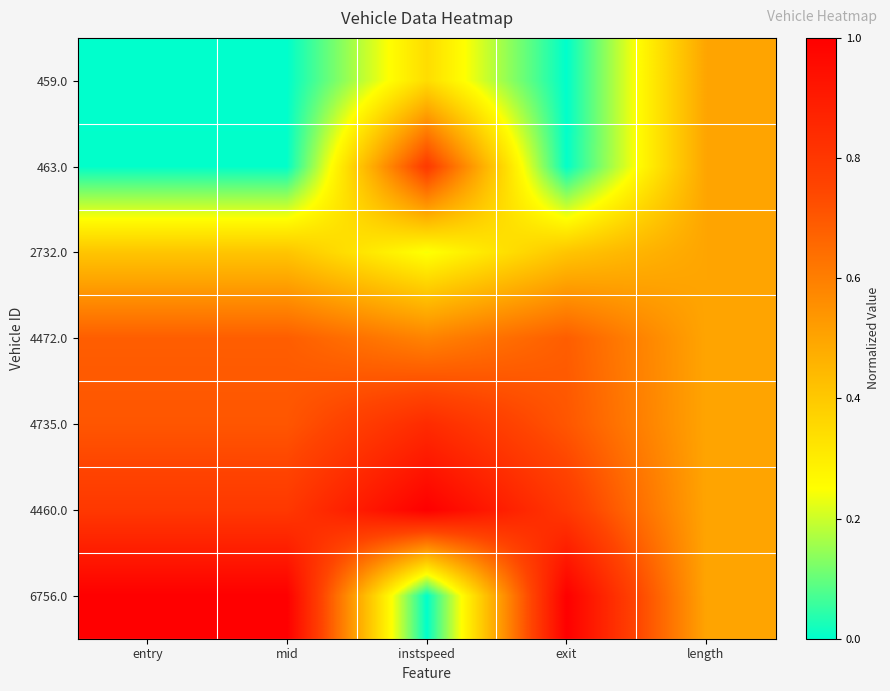

Count the 4472.0 values in the range 0 to 1.

5